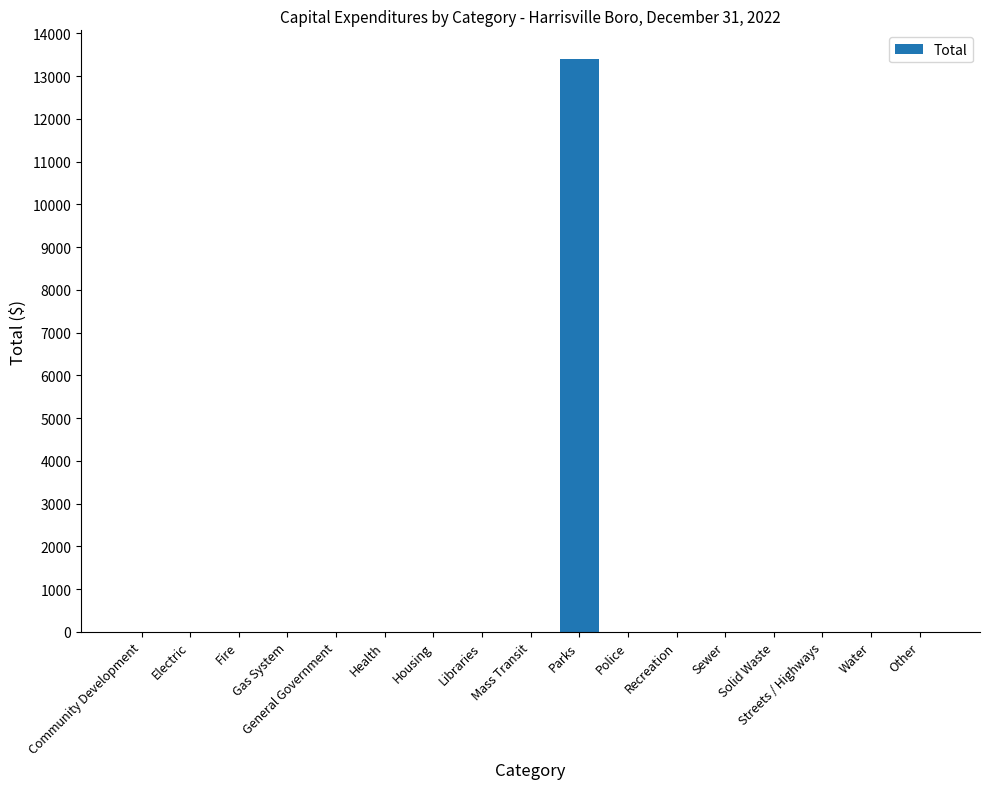

Reading left to right, extract all data points from this chart.

Community Development=0	Electric=0	Fire=0	Gas System=0	General Government=0	Health=0	Housing=0	Libraries=0	Mass Transit=0	Parks=13400	Police=0	Recreation=0	Sewer=0	Solid Waste=0	Streets / Highways=0	Water=0	Other=0